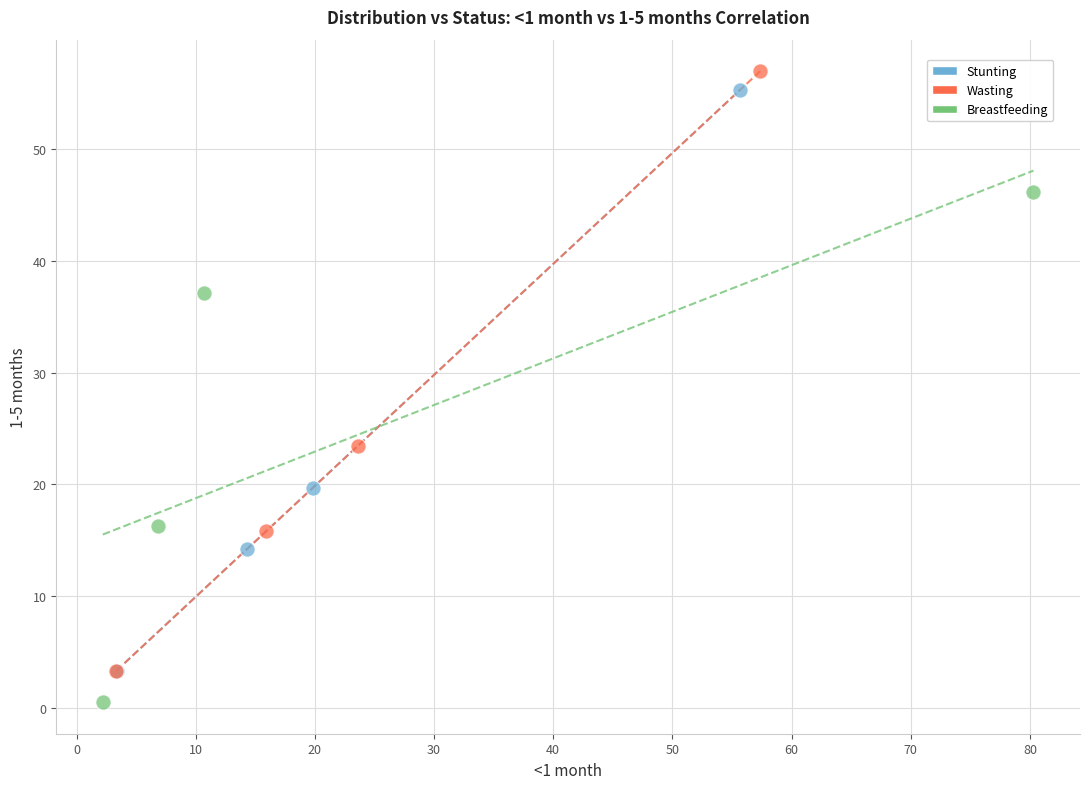

Which series reaches the maximum Y coordinate?

Wasting